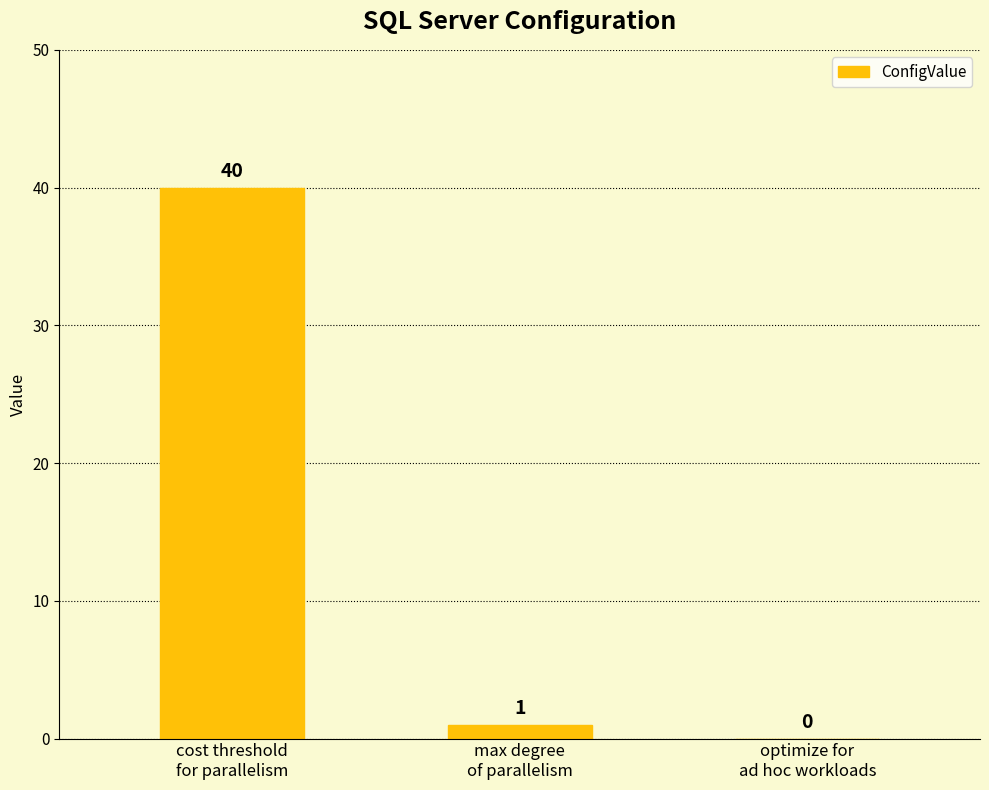

What is the maximum value shown in the chart?

40